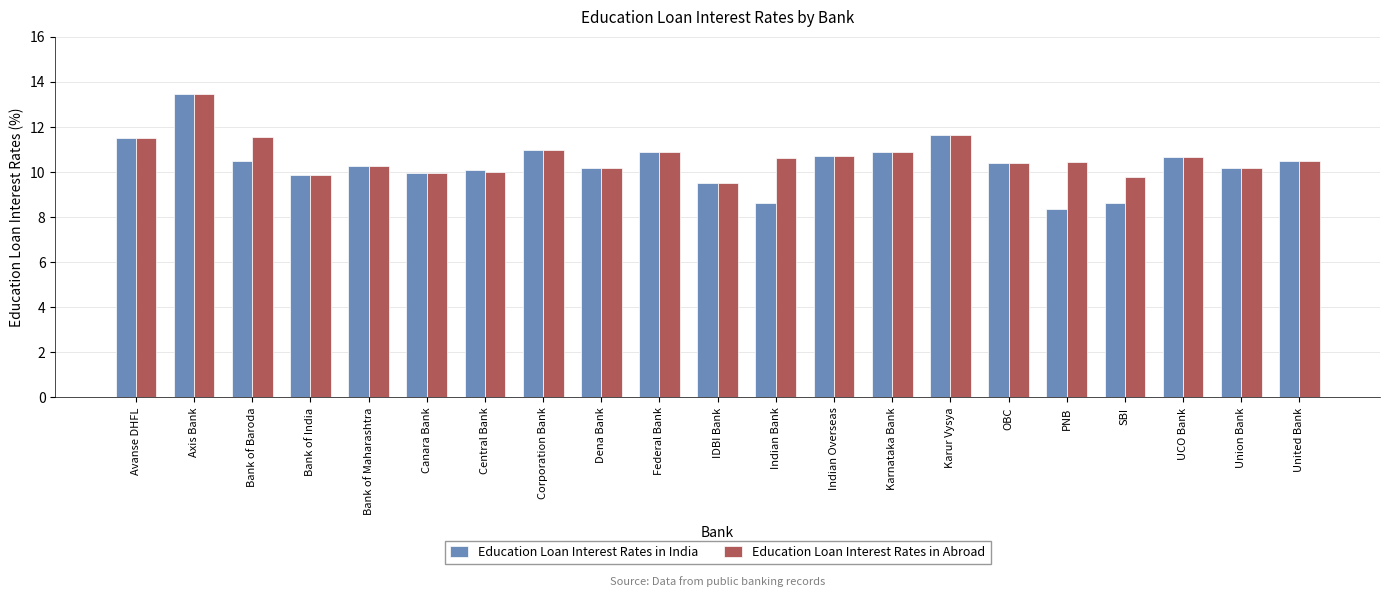

What is the value of the Education Loan Interest Rates in Abroad bar at the 1st from the left?

11.5